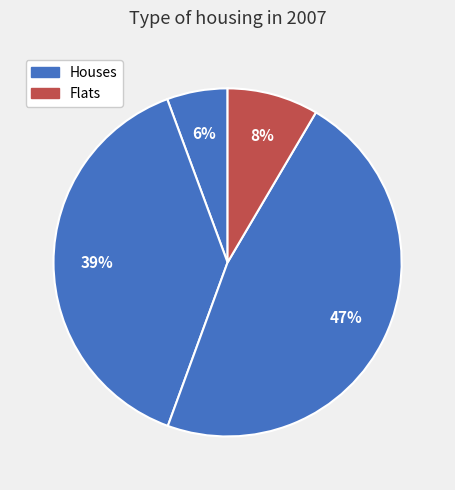

How many slices are in this pie chart?

4